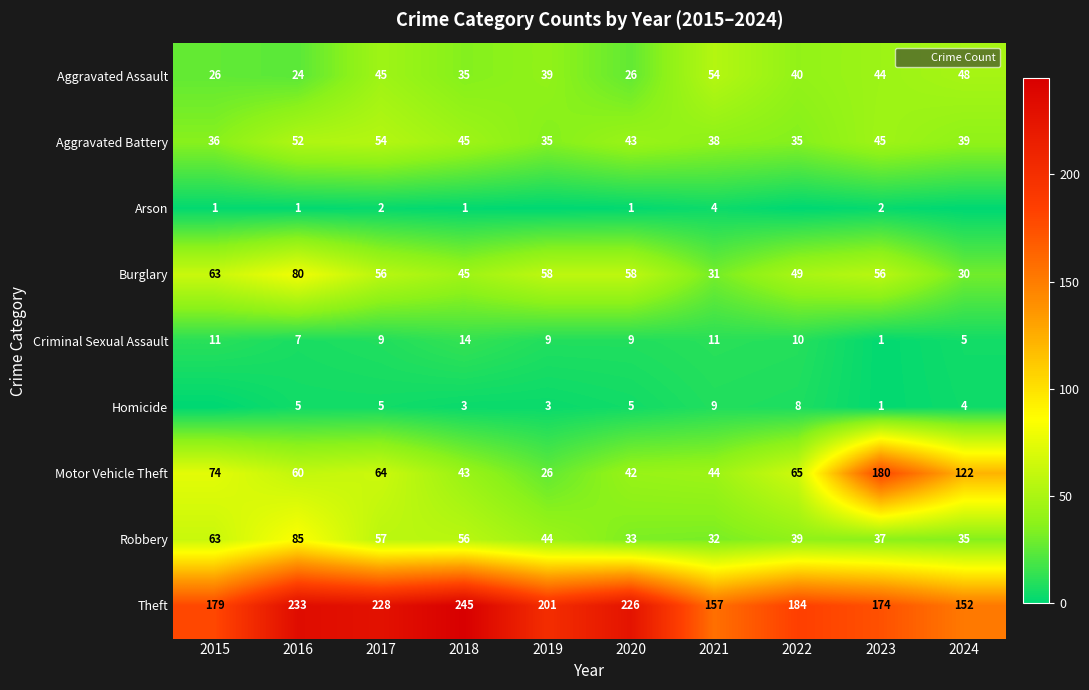

What is the difference between the highest and lowest values at 2019?

201